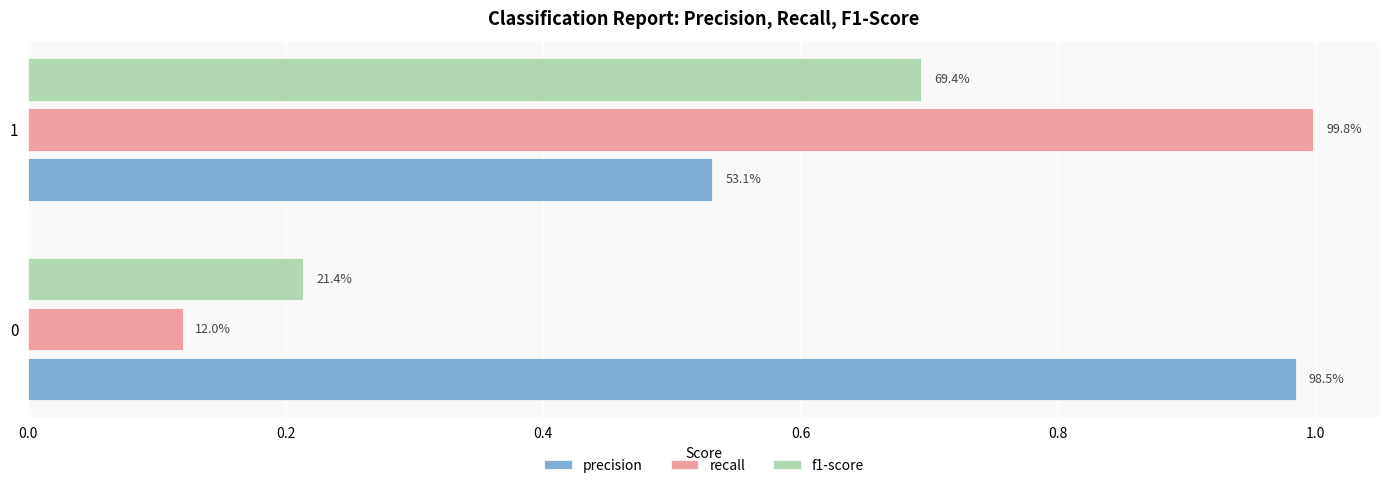

What are all the series names shown in the legend?

precision, recall, f1-score